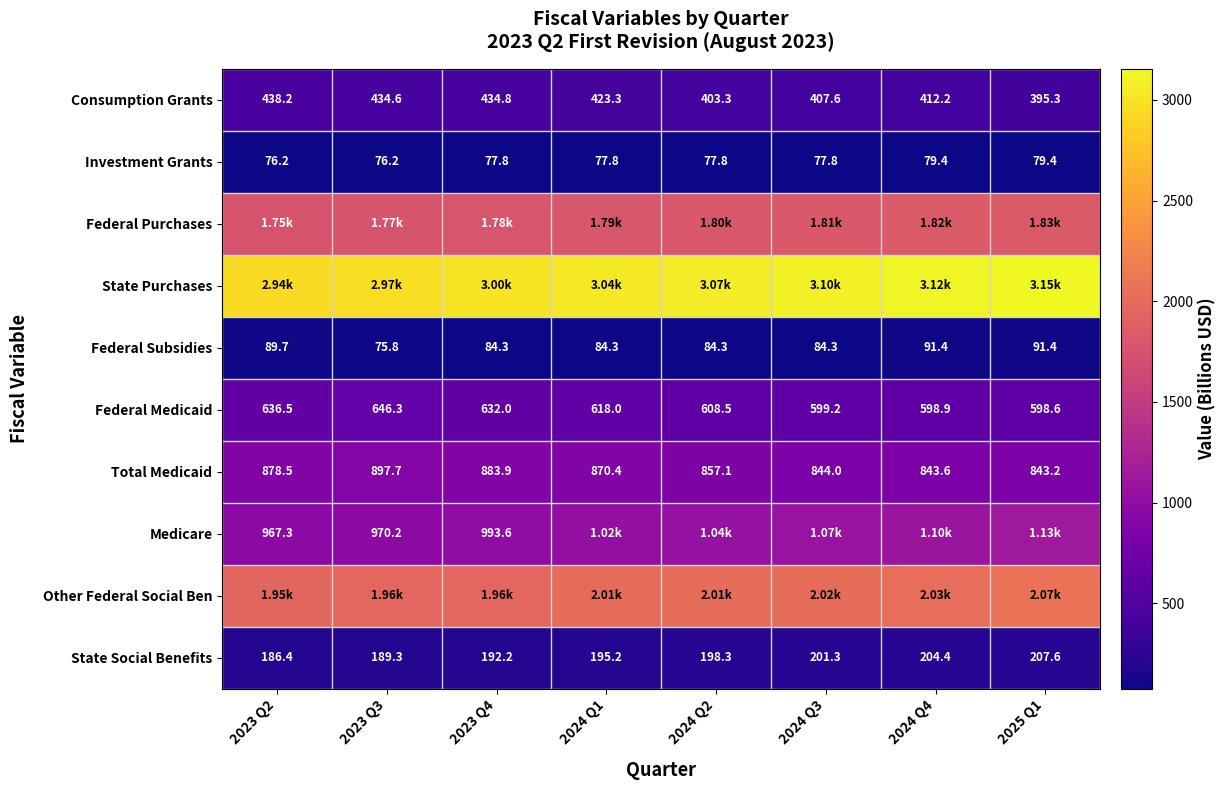

Is the value of Investment Grants at 2024 Q2 greater than the value of Federal Subsidies at 2024 Q4?

No